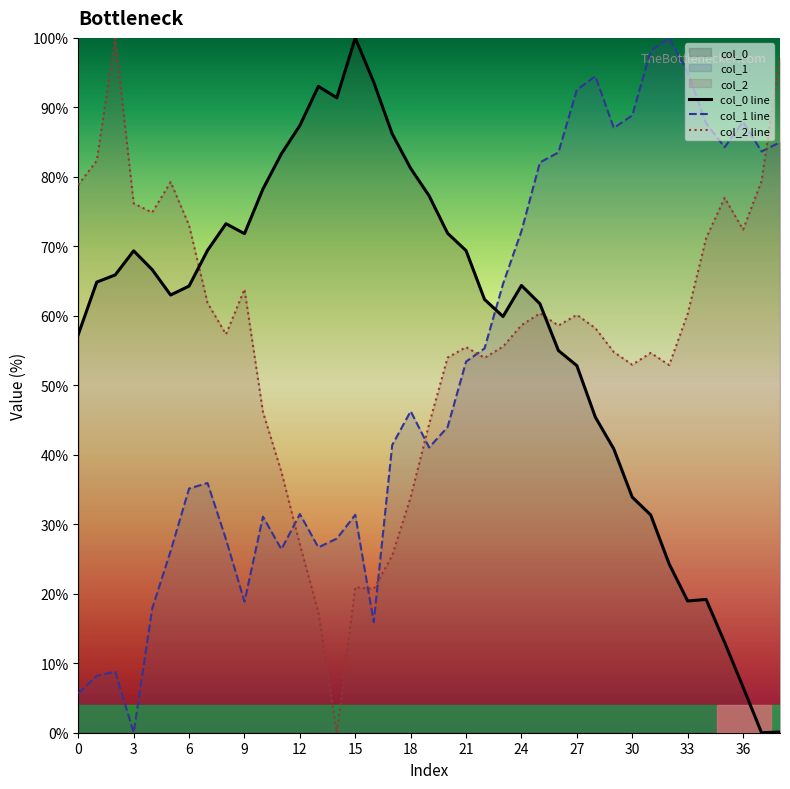

How many intersections are there between col_1 line and col_0 line?

1